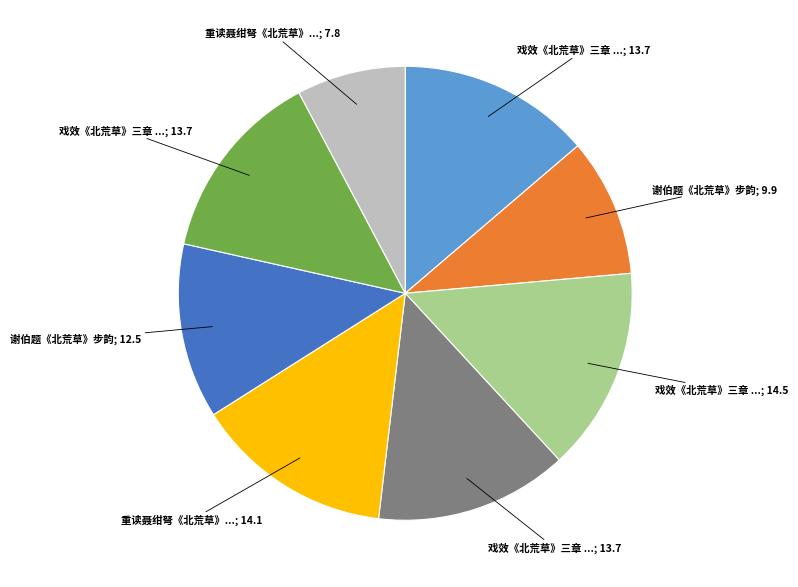

Does any single category account for the majority?

No